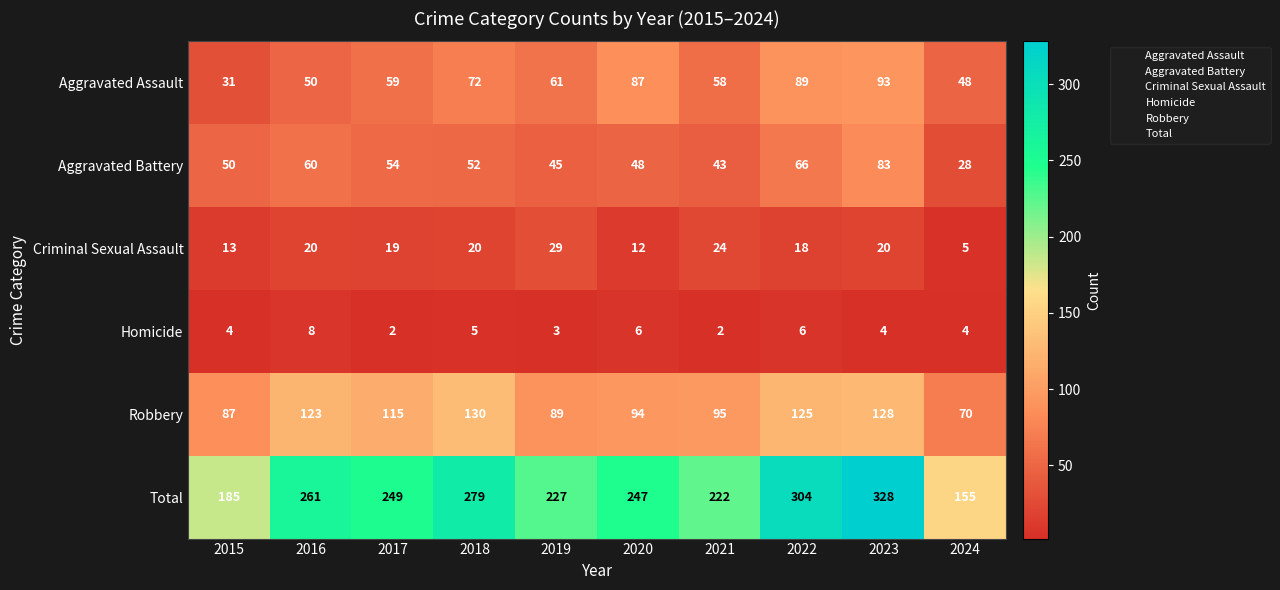

Which label corresponds to the largest value in the chart?

2023